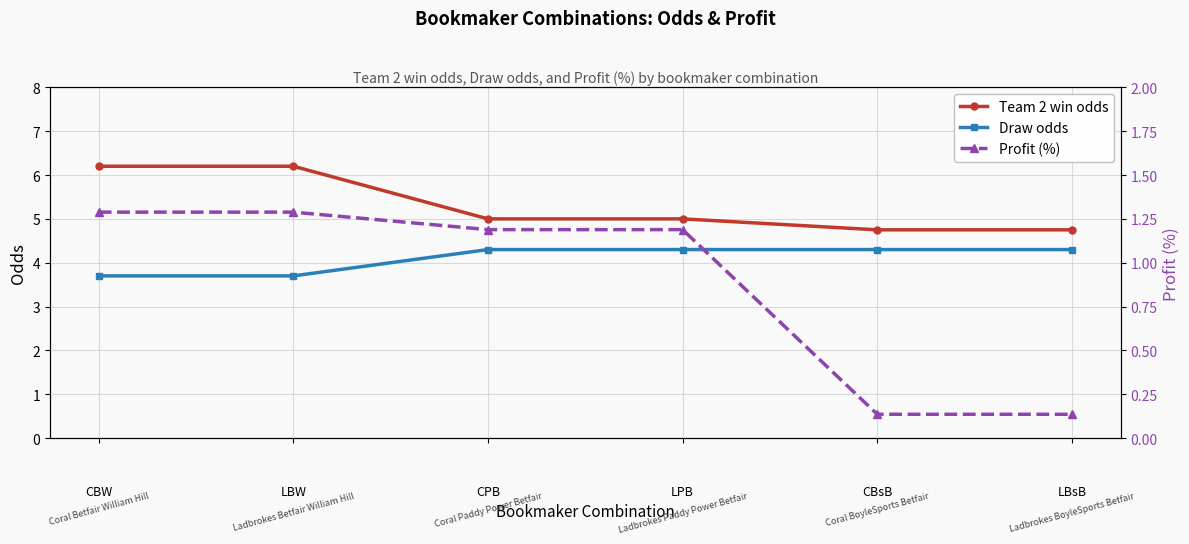

Reading left to right, extract all data points from this chart.

Team 2 win odds: CBW=6.2	LBW=6.2	CPB=5.0	LPB=5.0	CBsB=4.8	LBsB=4.8
Draw odds: CBW=3.7	LBW=3.7	CPB=4.3	LPB=4.3	CBsB=4.3	LBsB=4.3
Profit (%): CBW=1.3	LBW=1.3	CPB=1.2	LPB=1.2	CBsB=0.1	LBsB=0.1